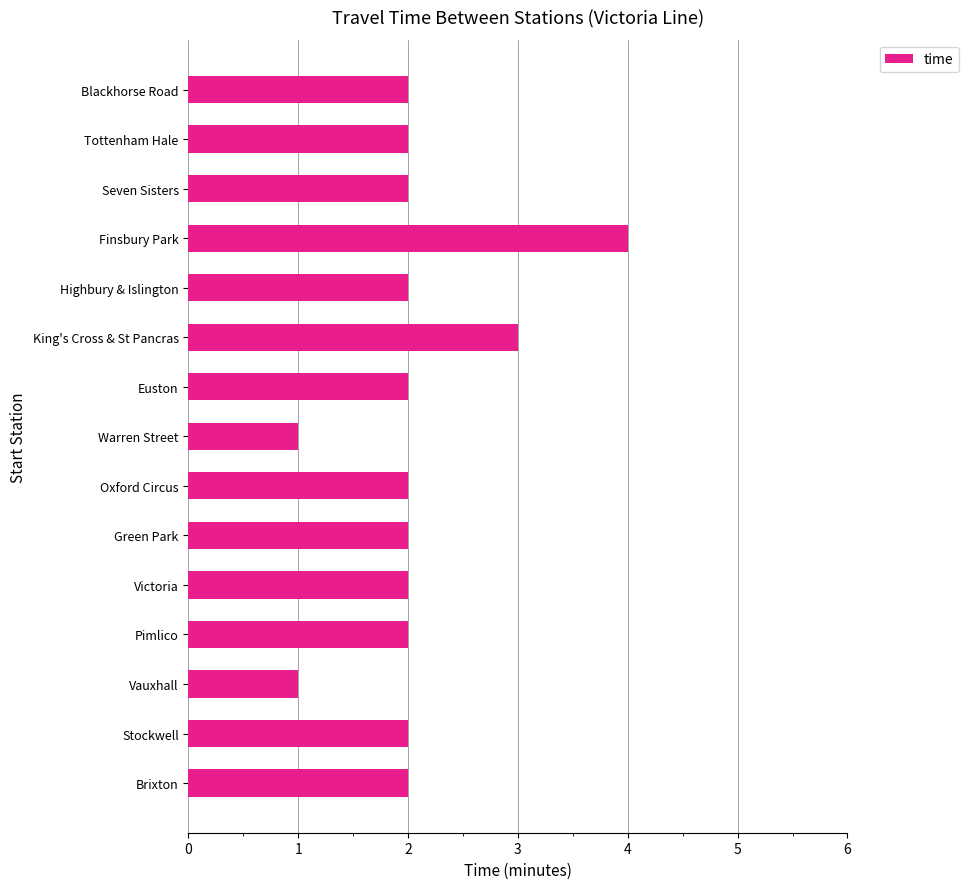

Does the chart contain stacked bars?

No